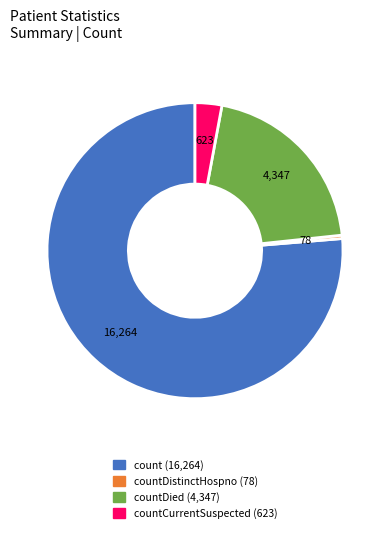

Is there a majority slice in this chart?

Yes